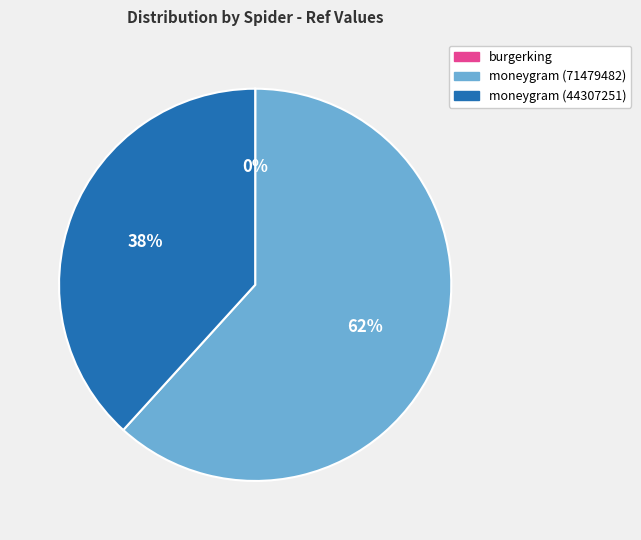

What is the ratio of the value at moneygram (44307251) to the value at moneygram (71479482)?

0.6